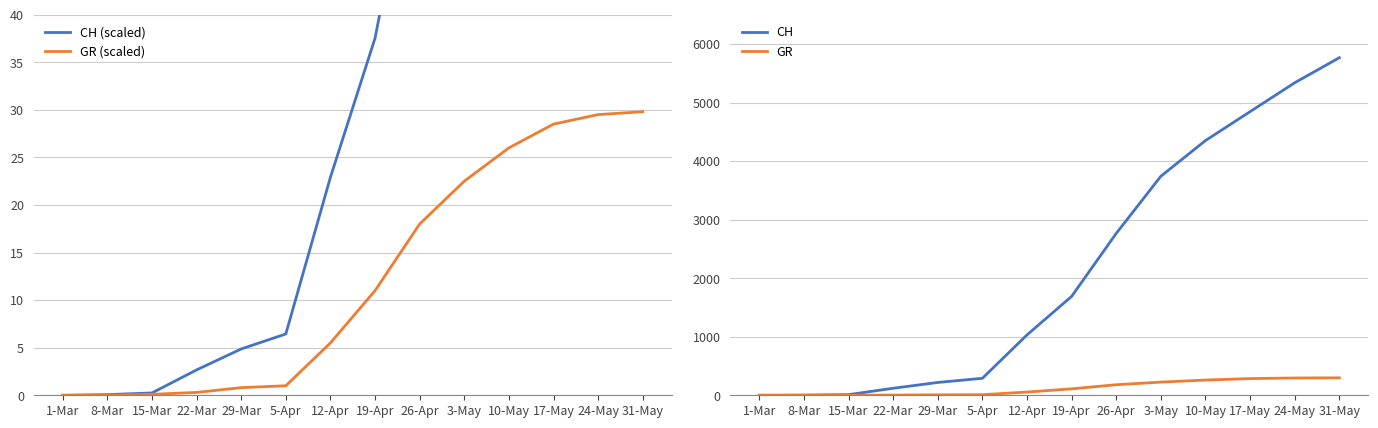

How many values in GR are above zero?

12